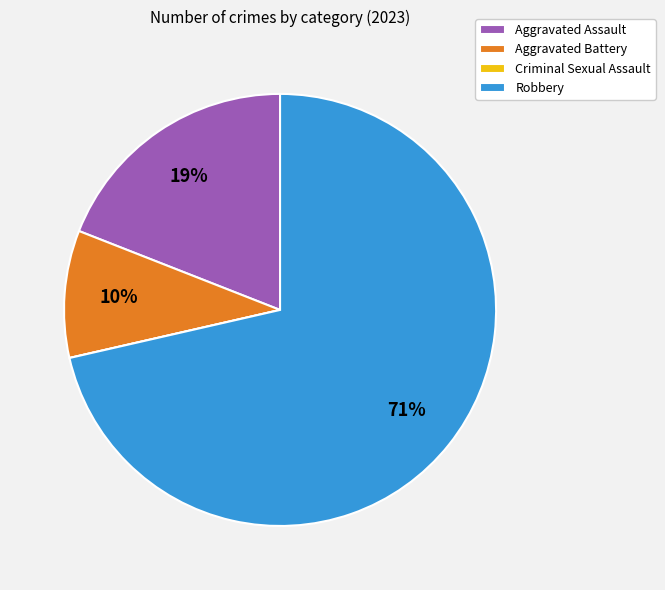

To the nearest percent, what is the difference between the largest and smallest slice percentages?

71%